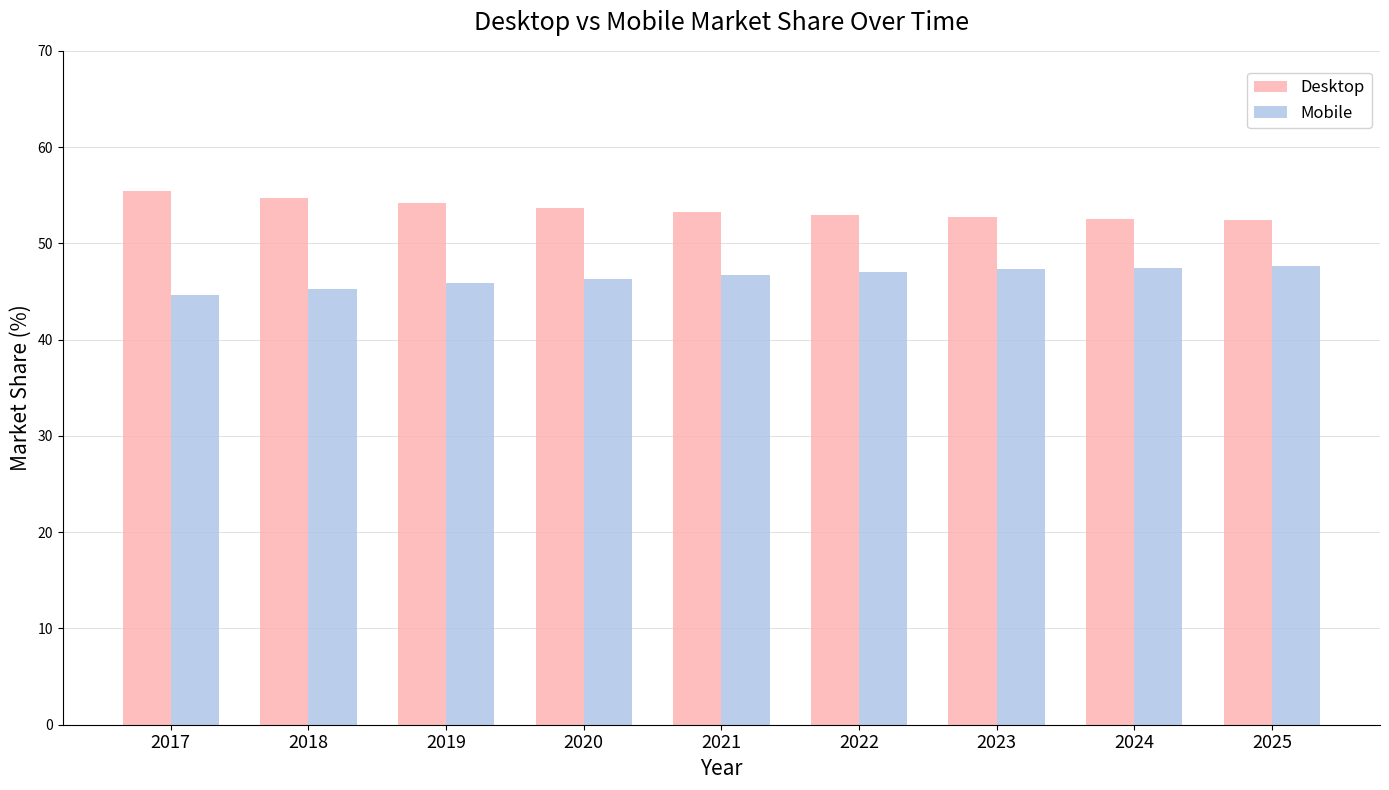

What is the average value of the Desktop series?

53.5